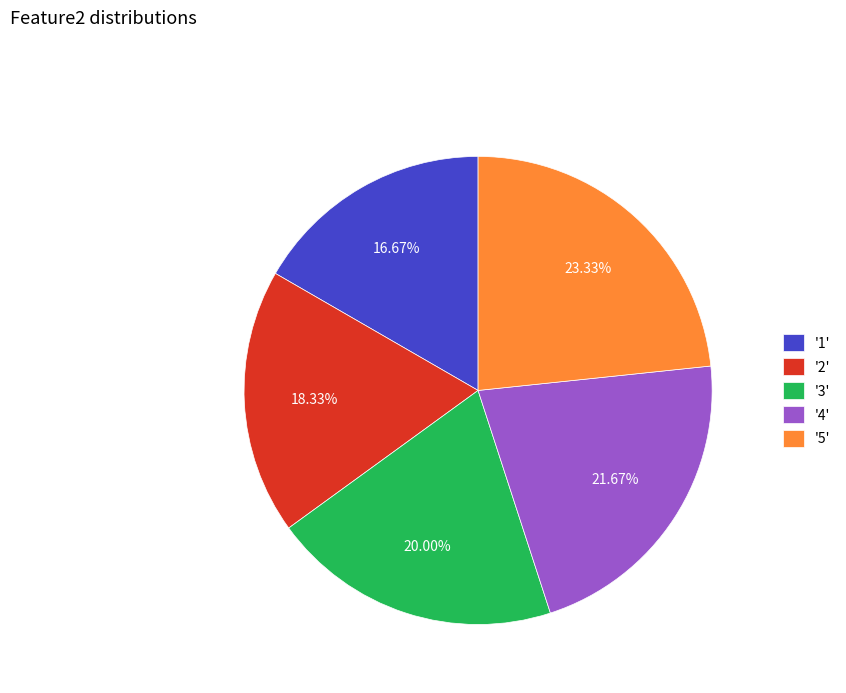

How many segments does this pie chart have?

5